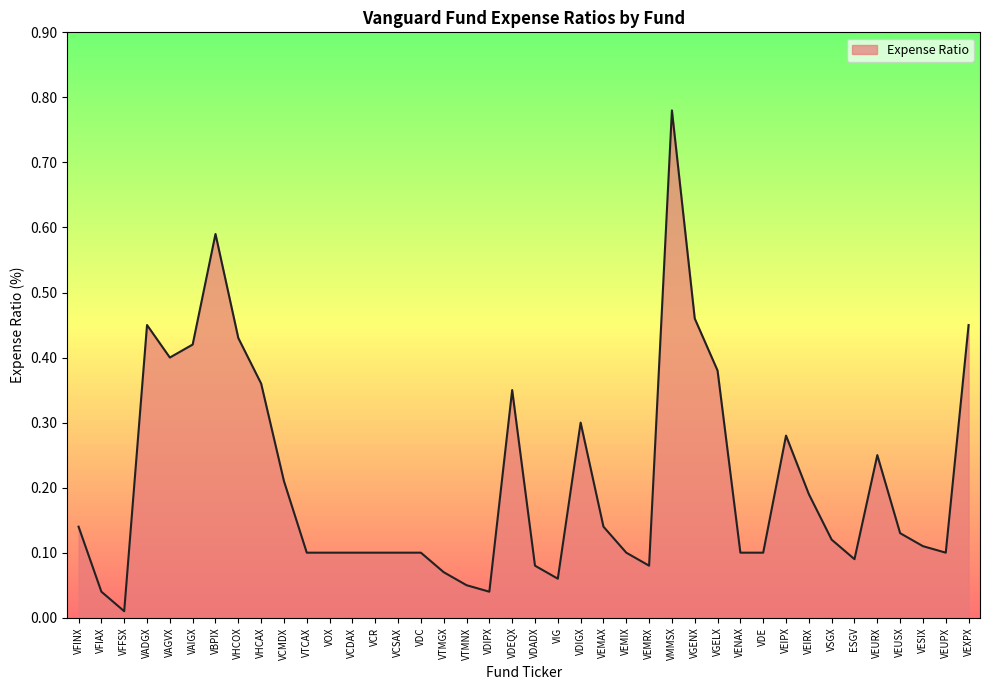

At which category does the data reach its first local valley?

VFFSX